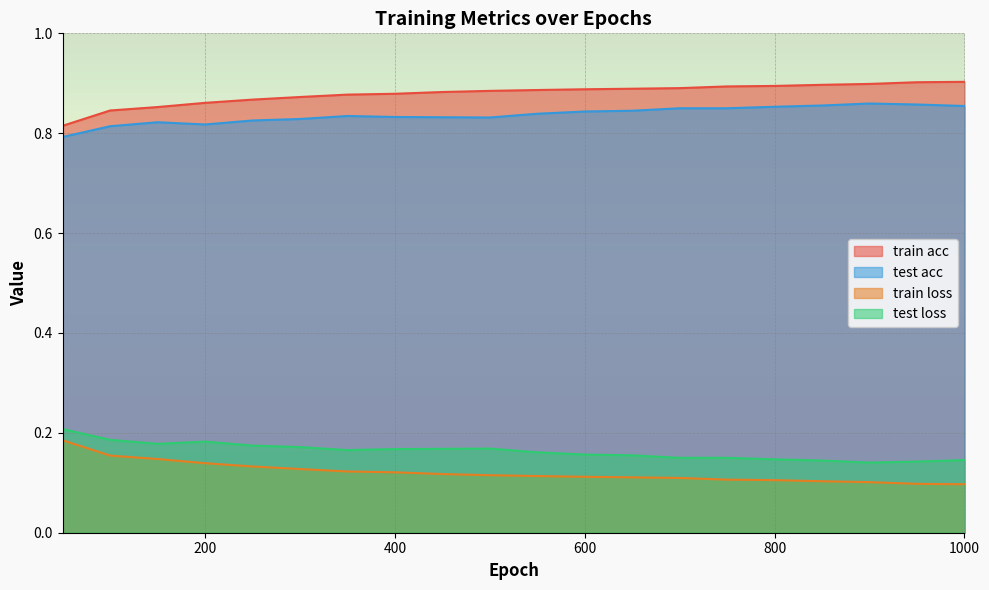

Between 800 and 400, which is larger?

800